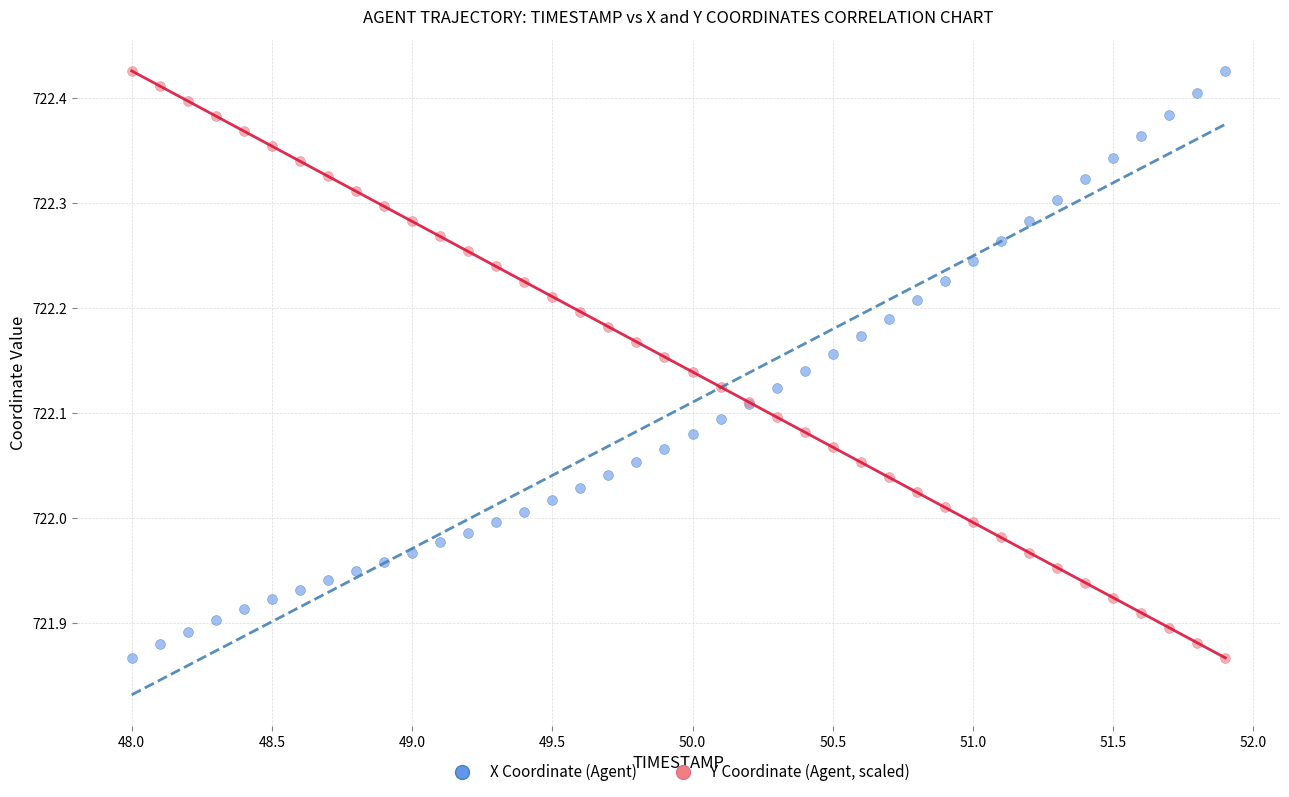

What is the X range (max minus min) for the scatter plot?

3.9